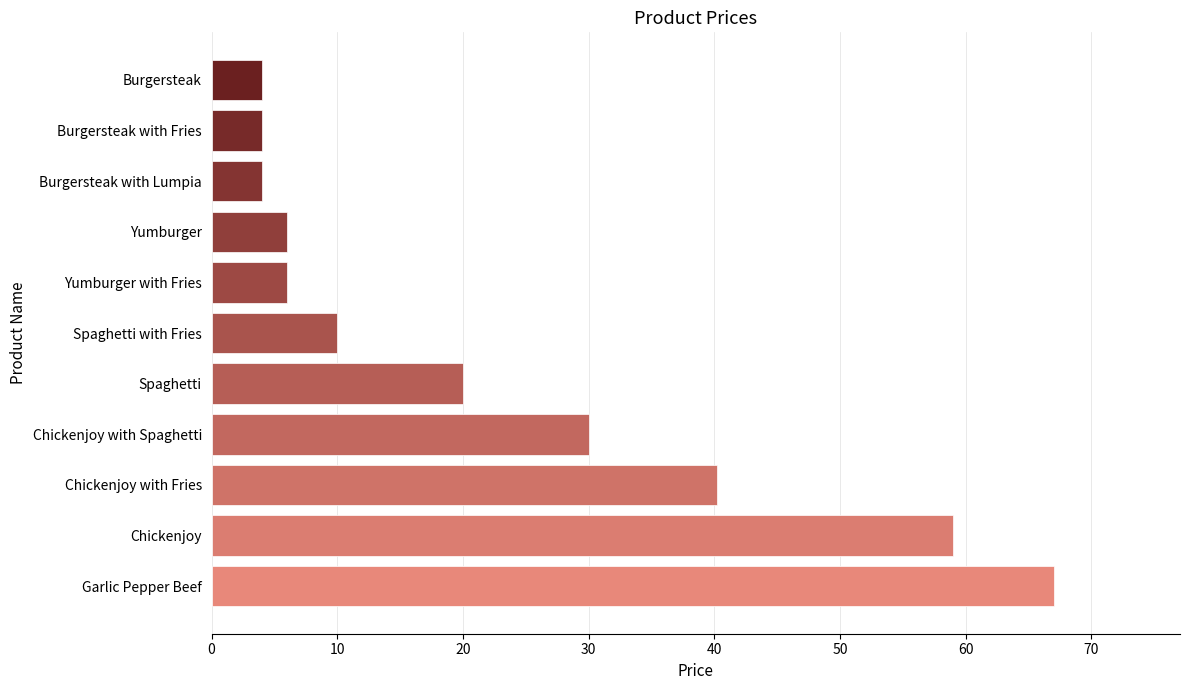

What is the difference between the maximum and minimum values?

63.0